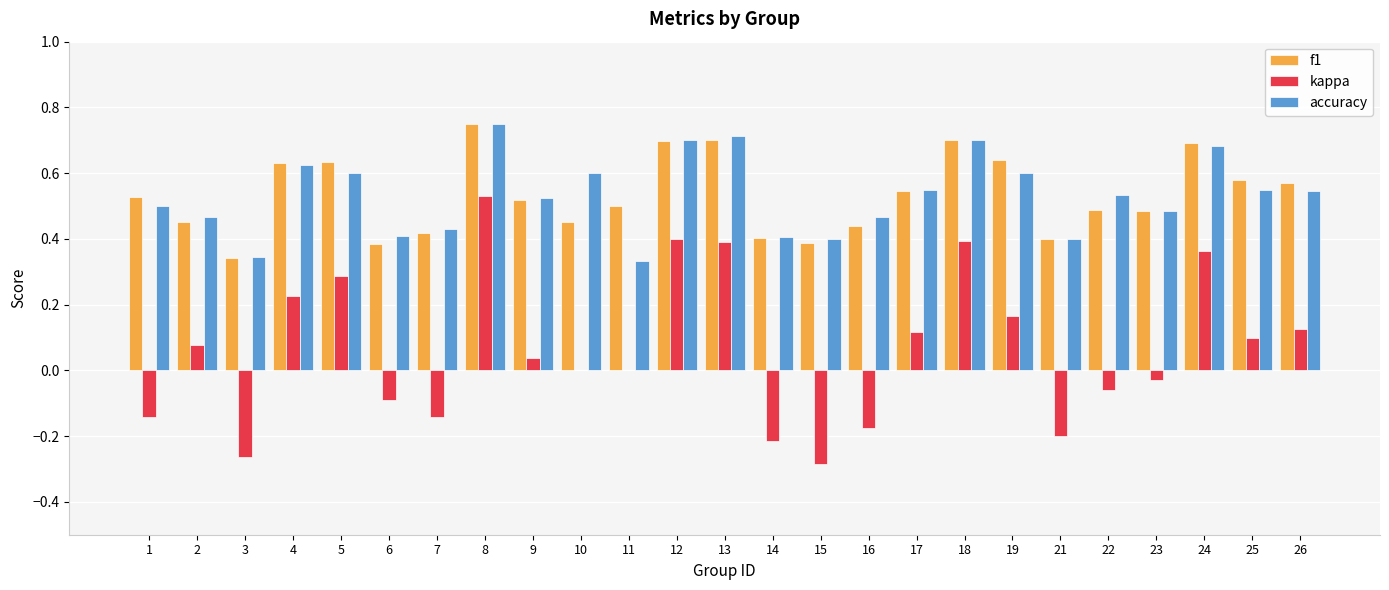

Between 8 and 25, which series saw the biggest shift?

kappa